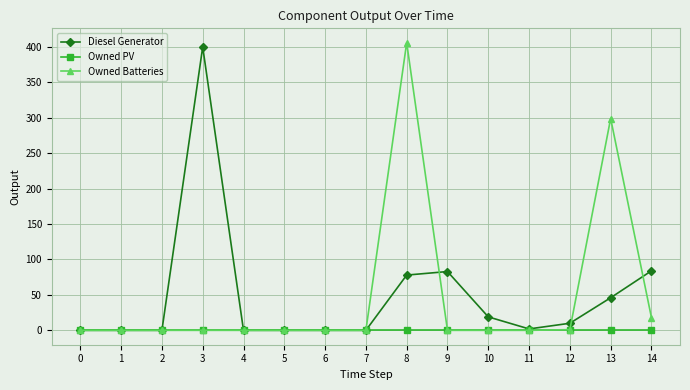

What is the total value across all series at 9?

83